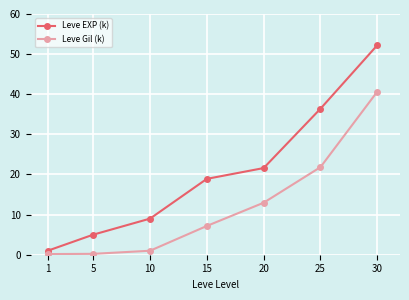

How many series are shown in this chart?

2